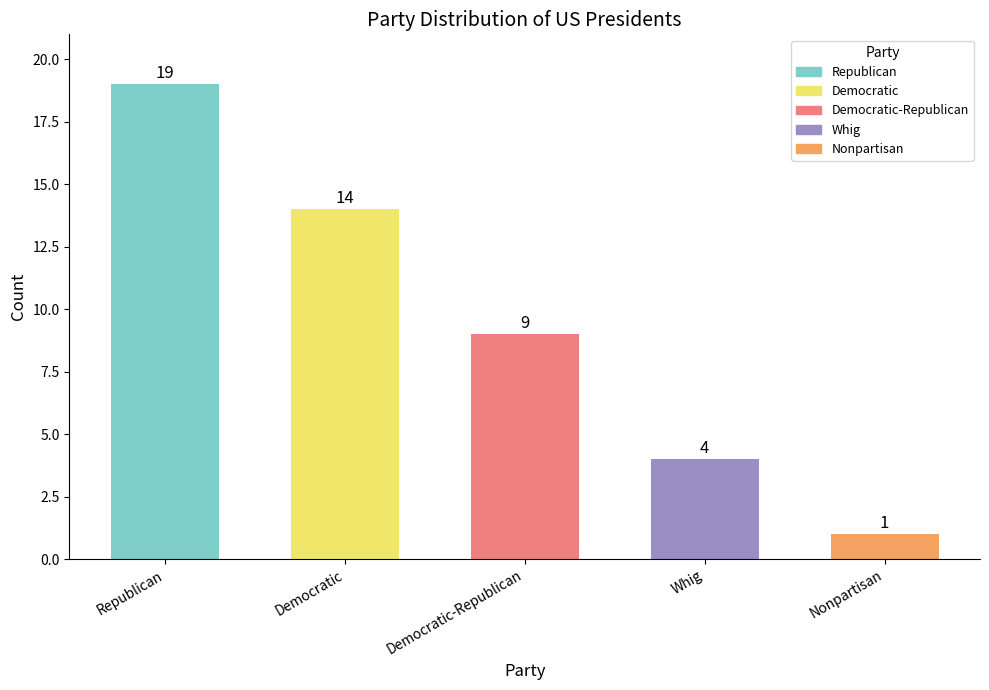

True or false: the data shows 1 at Nonpartisan.

True